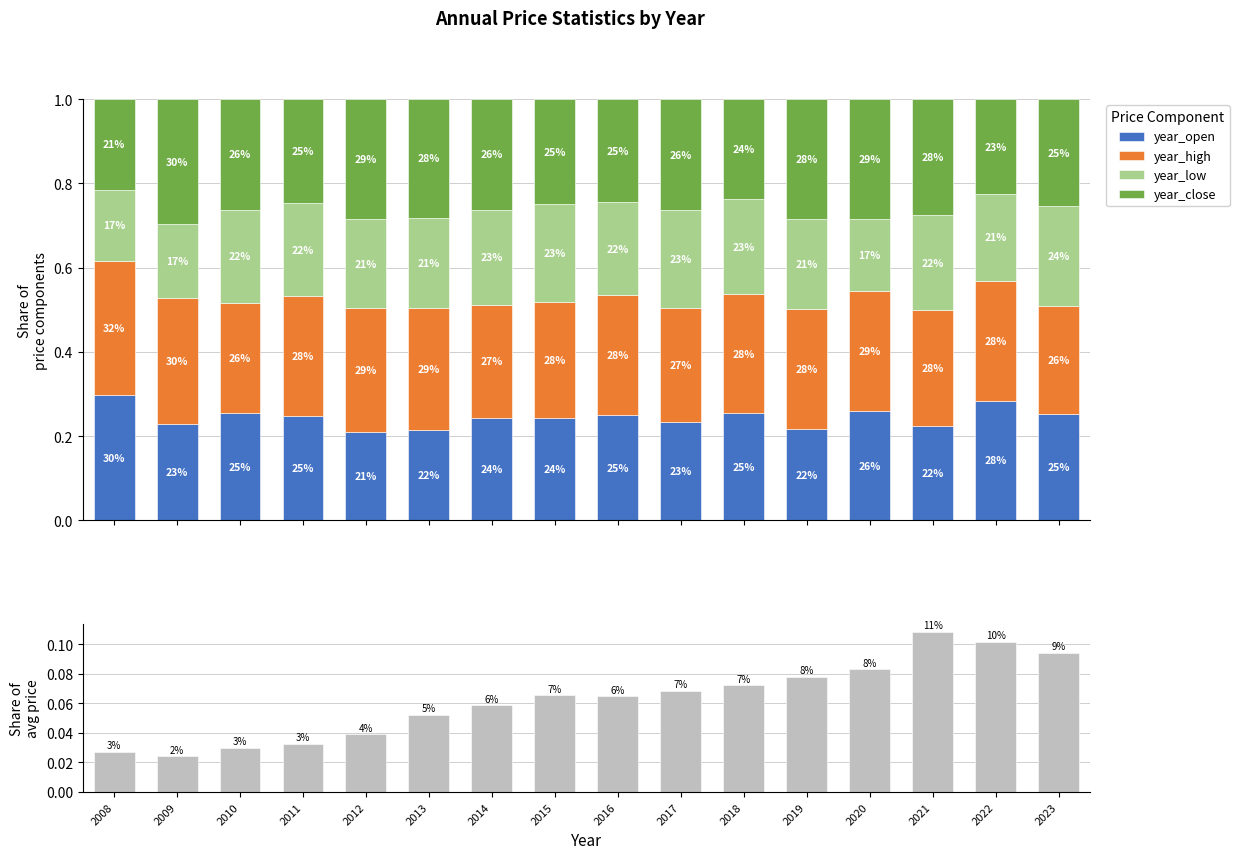

Is the value of year_close at 2021 greater than the value of year_low at 2017?

Yes